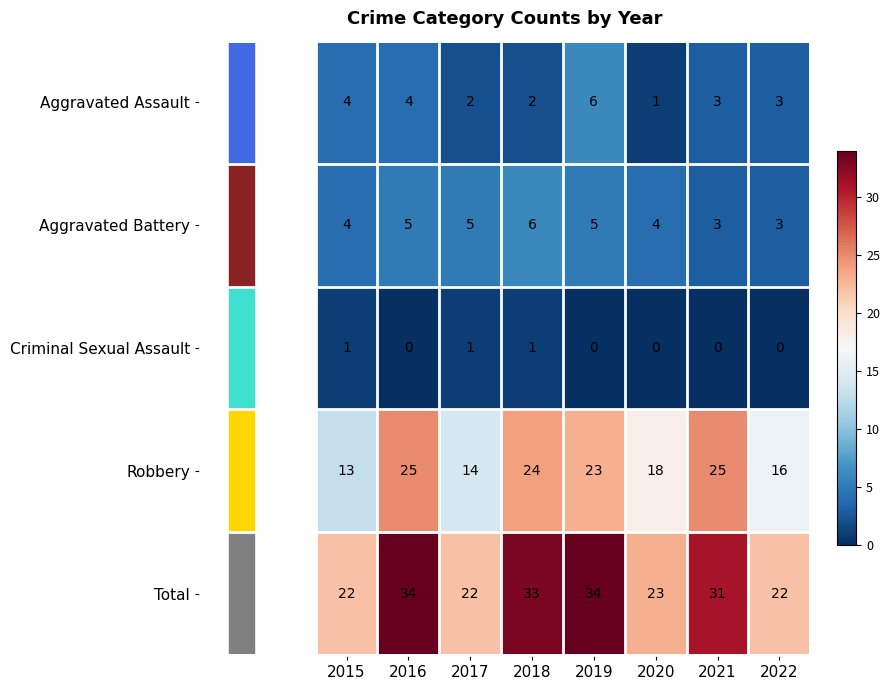

What is the spread (max minus min) of values at 2015?

21